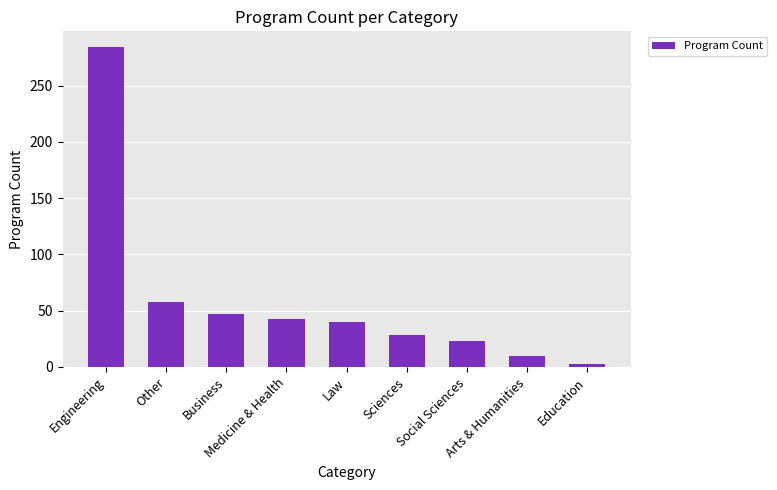

Reading left to right, list all the values displayed in this chart.

Engineering=284	Other=58	Business=47	Medicine & Health=43	Law=40	Sciences=28	Social Sciences=23	Arts & Humanities=10	Education=3